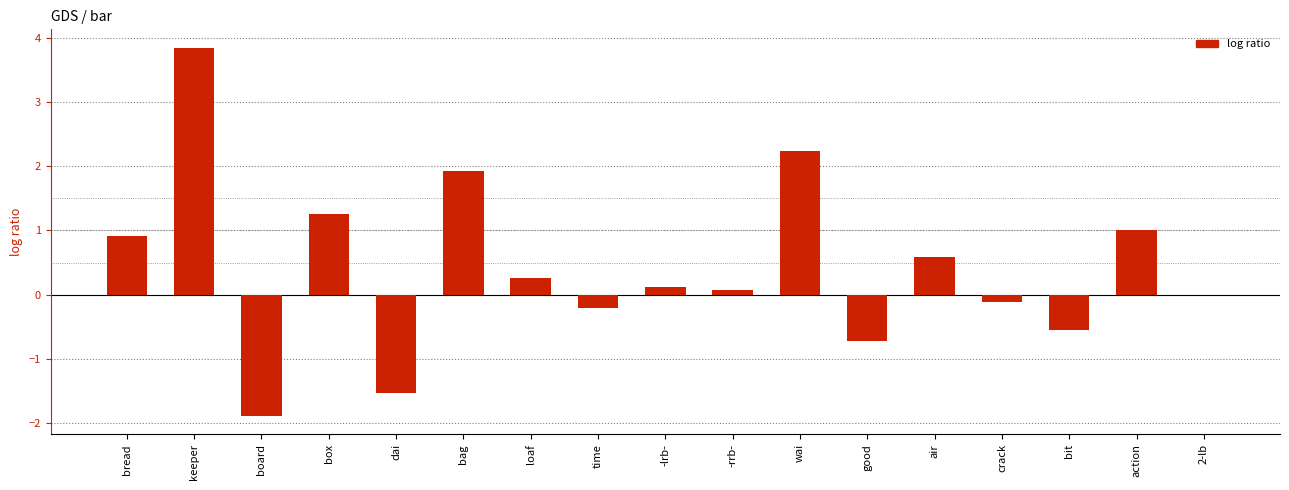

What is the sum of all values?

7.2